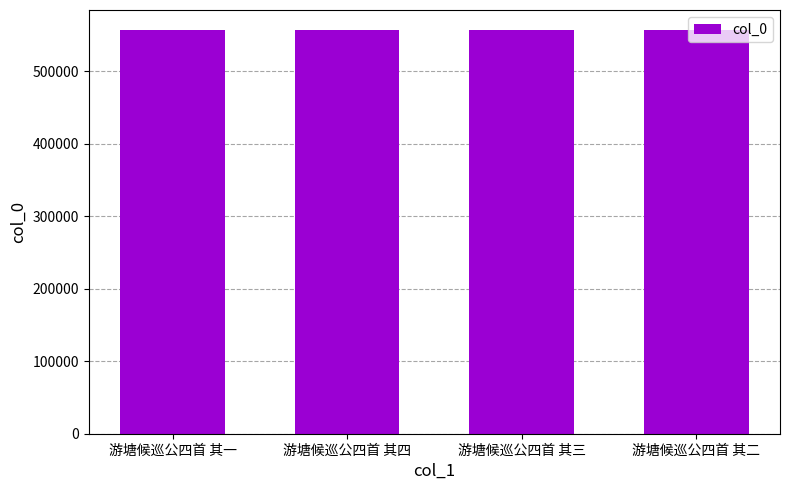

True or false: the data shows 556387 at 游塘候巡公四首 其一.

True